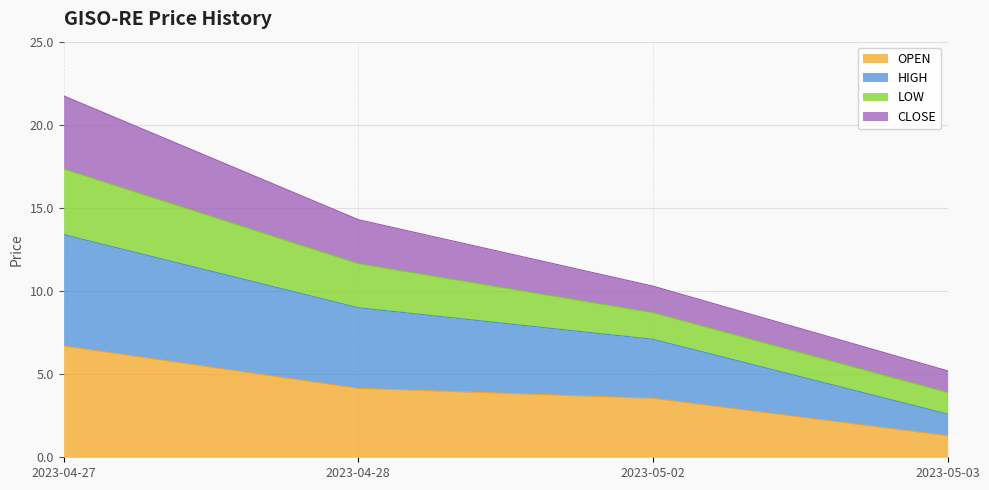

What position from the right is 2023-04-28?

3